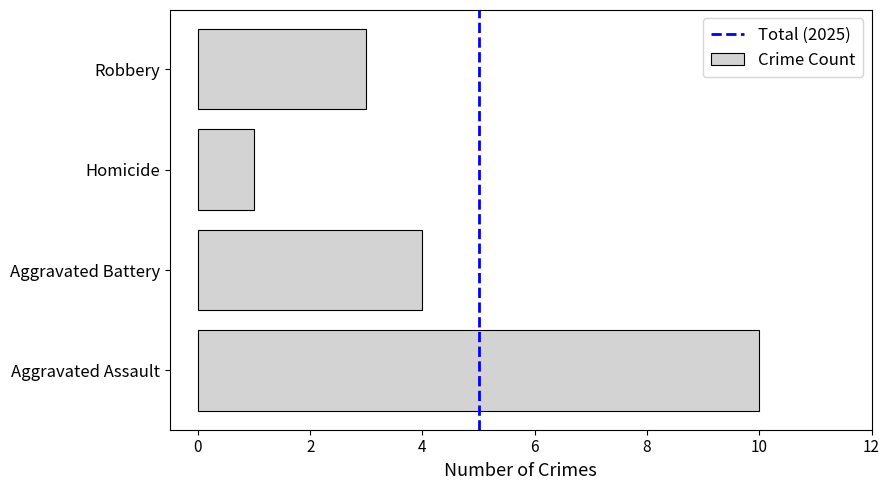

What is the sum of all values?

18